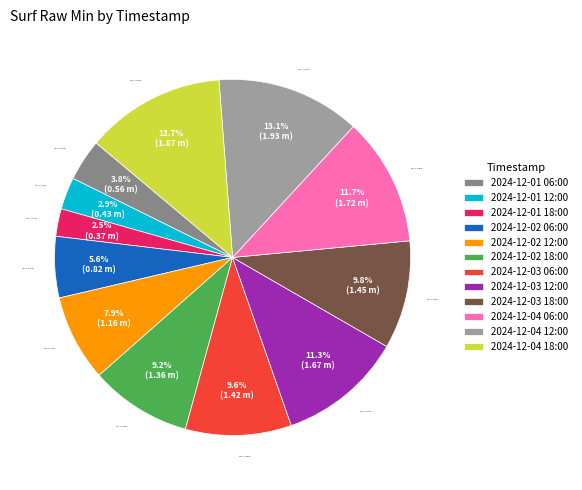

Which has a higher value, 2024-12-04 12:00 or 2024-12-02 06:00?

2024-12-04 12:00